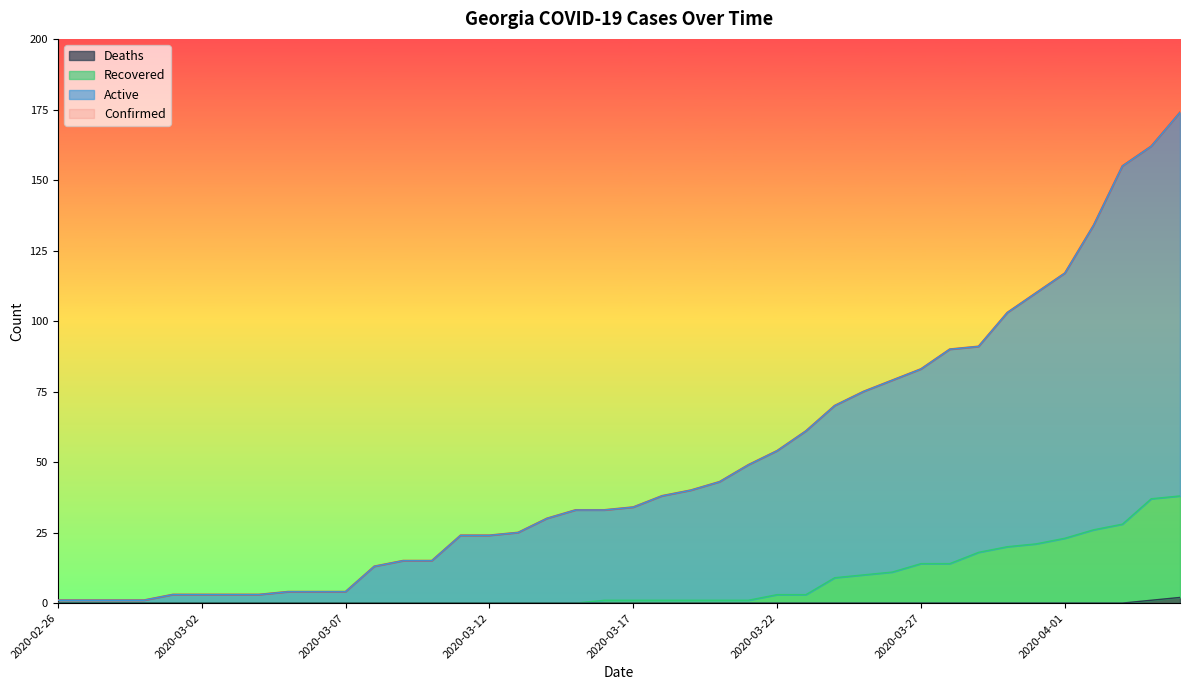

True or false: Active has more than 1 interior local peaks.

False